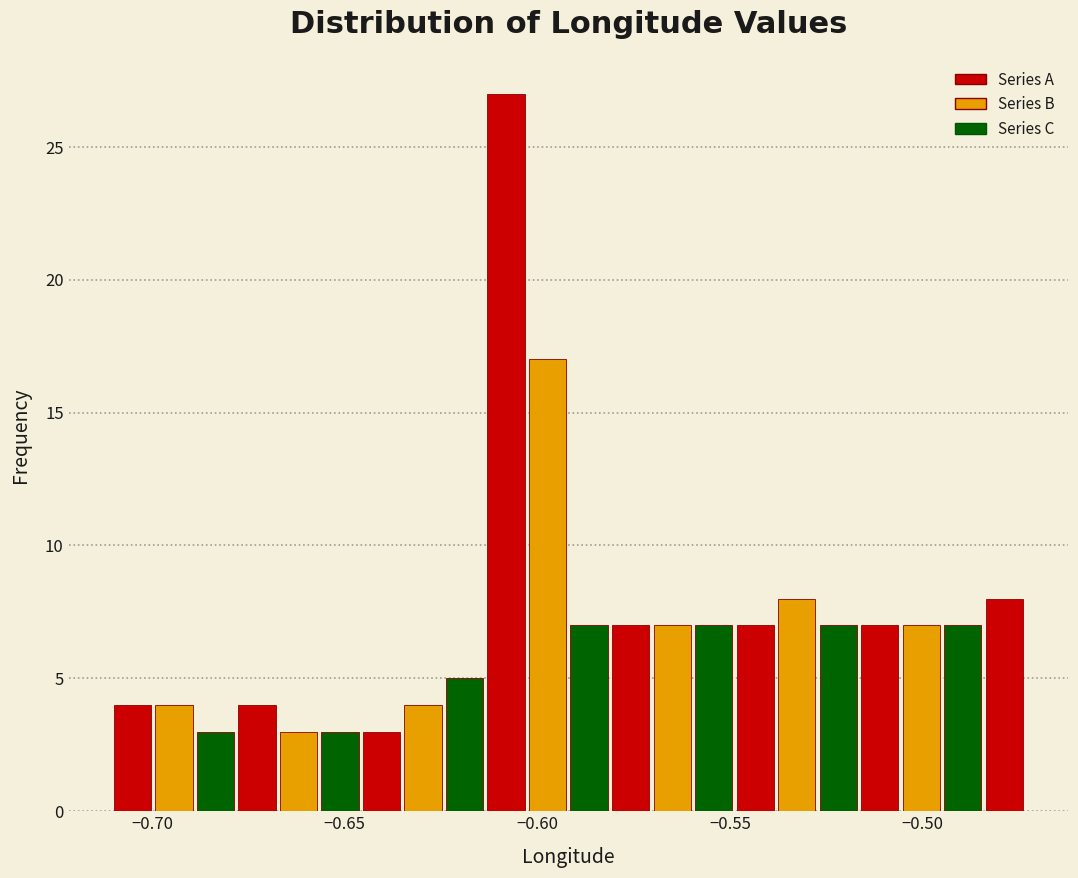

Around what value on the x-axis is the tallest bar? Give the approximate position of its centre, as read against the axis.

-0.610